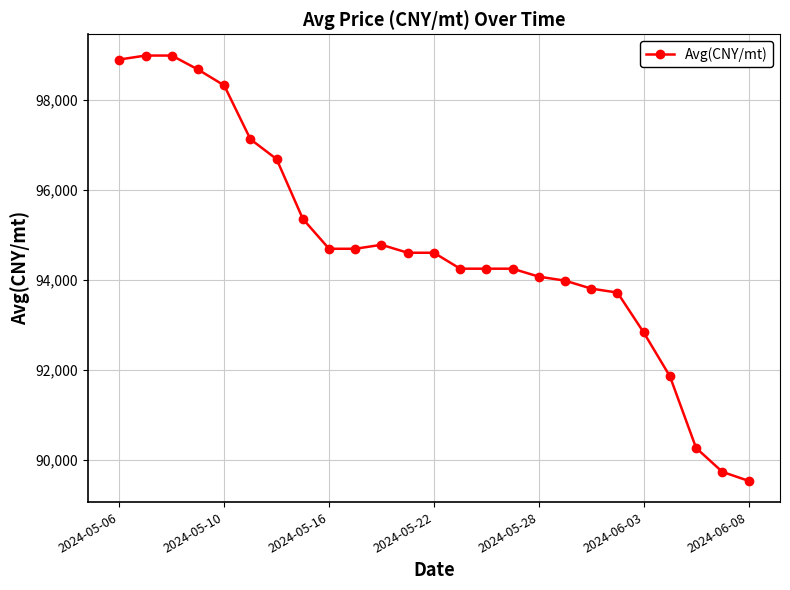

Reading right to left, list all the values displayed in this chart.

89535.4	89734.5	90265.5	91858.4	92831.9	93716.8	93805.3	93982.3	94070.8	94247.8	94247.8	94247.8	94601.8	94601.8	94778.8	94690.3	94690.3	95354.0	96681.4	97123.9	98318.6	98672.6	98982.3	98982.3	98893.8